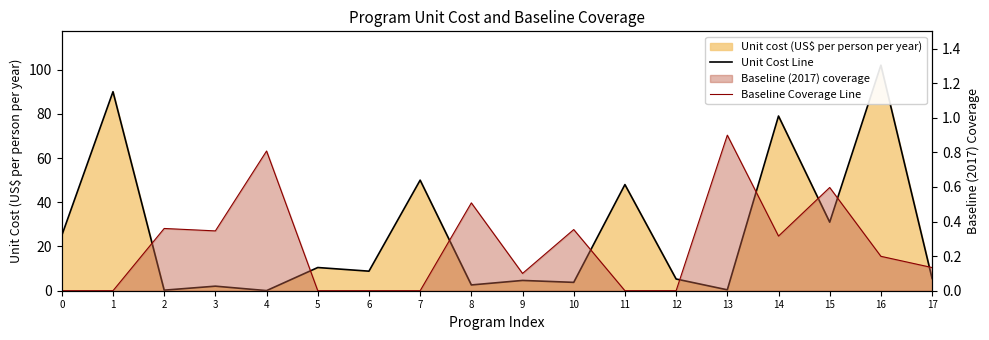

What is the difference between the maximum and minimum values in the Baseline Coverage Line series?

0.9